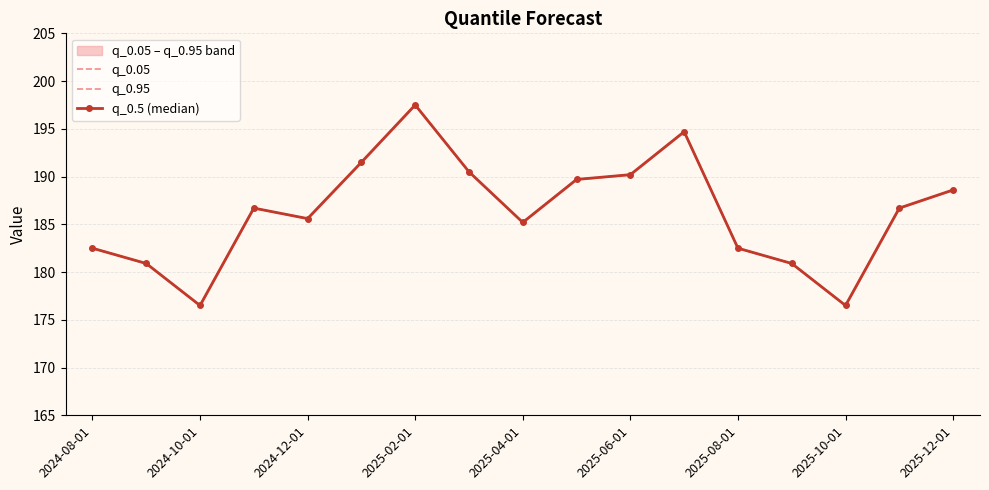

True or false: q_0.5 (median) and q_0.05 intersect in this chart.

False